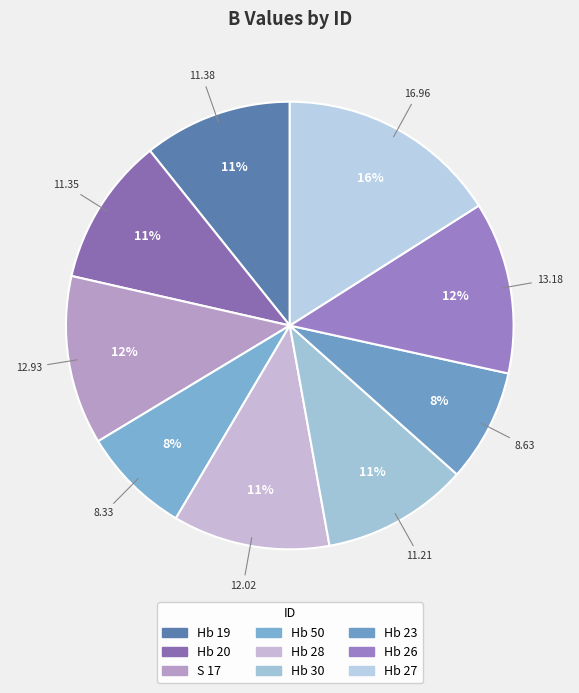

How many segments does this pie chart have?

9